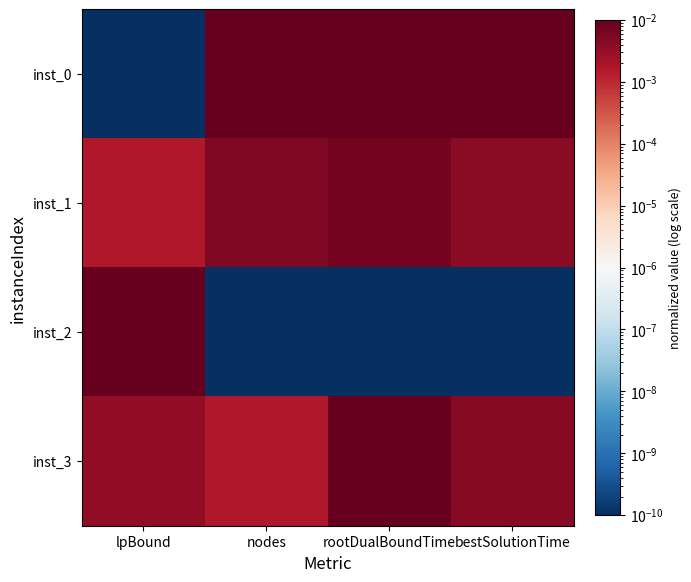

At which category is the sum across all series the highest?

rootDualBoundTime